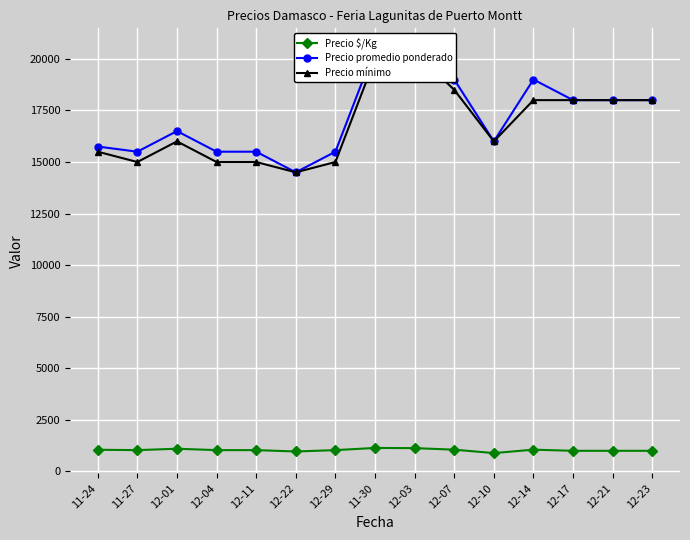

What position from the right is 12-10?

5